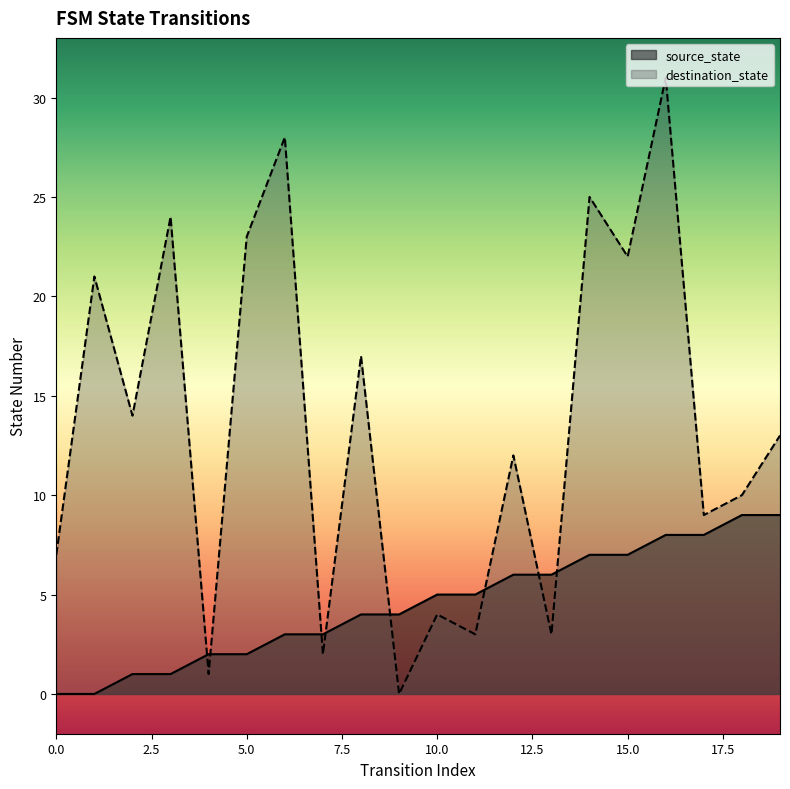

True or false: source_state has more than 1 points higher than both neighbors.

False